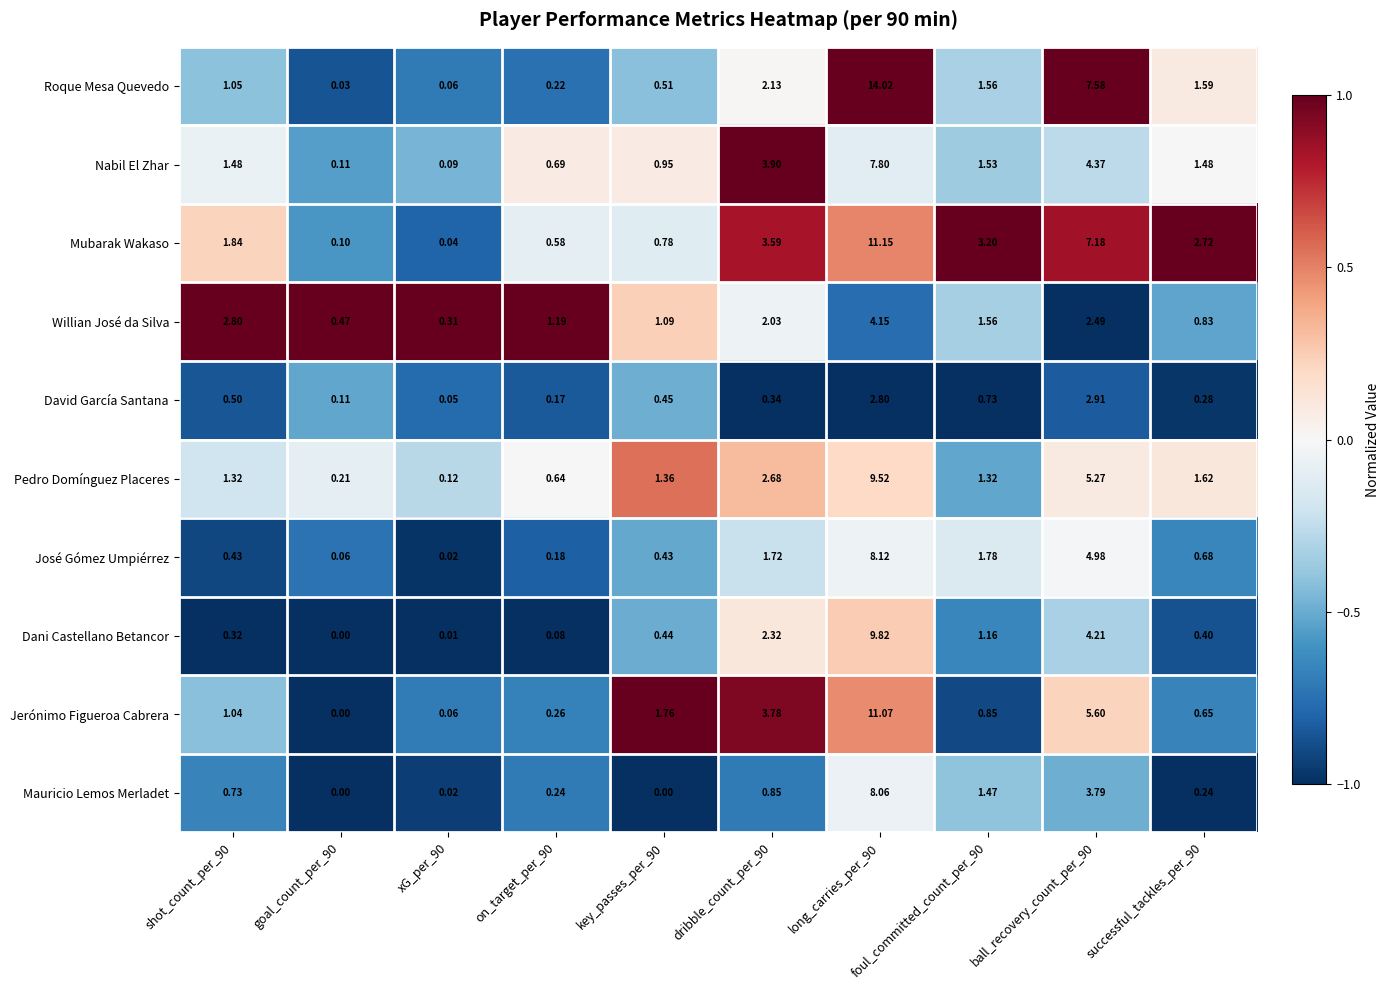

Between on_target_per_90 and foul_committed_count_per_90, which series saw the biggest shift?

Mubarak Wakaso